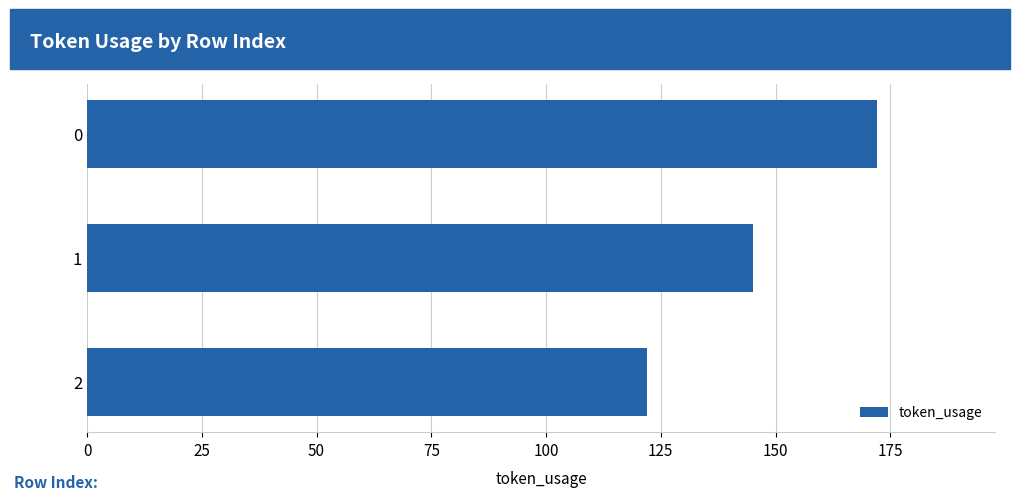

What is the difference between the maximum and minimum values?

50